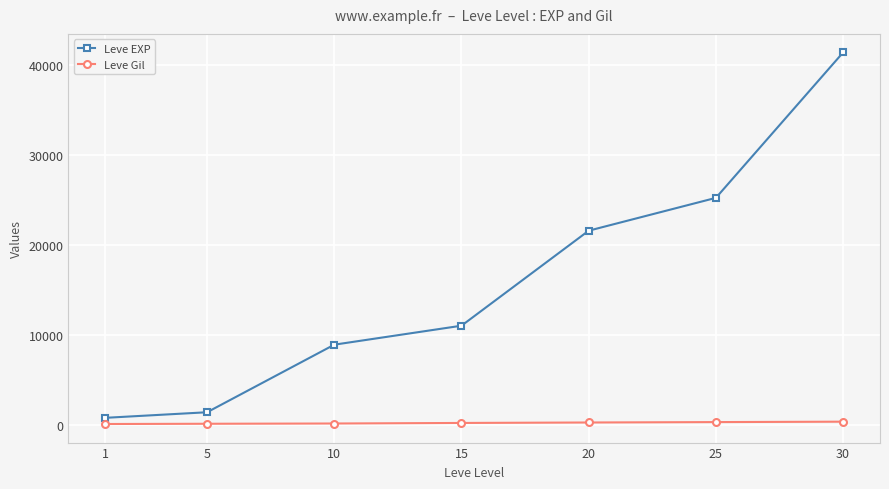

The value of Leve EXP at 15 is 7280. True or false?

False